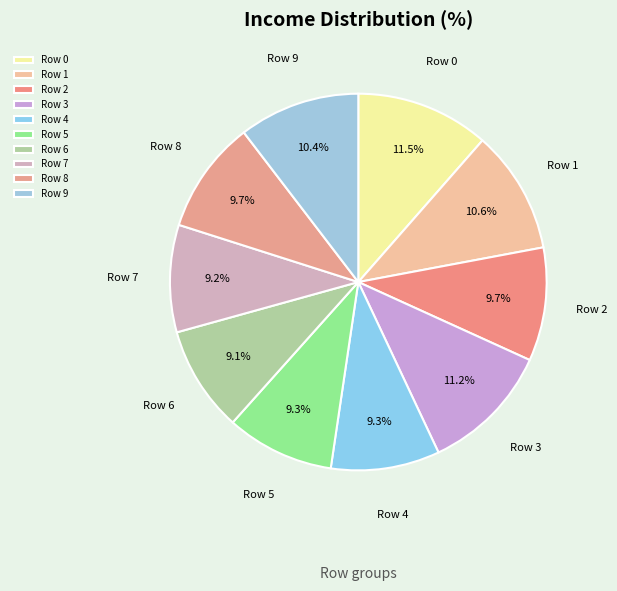

Is the sum of Row 2 and Row 4 greater than half?

No